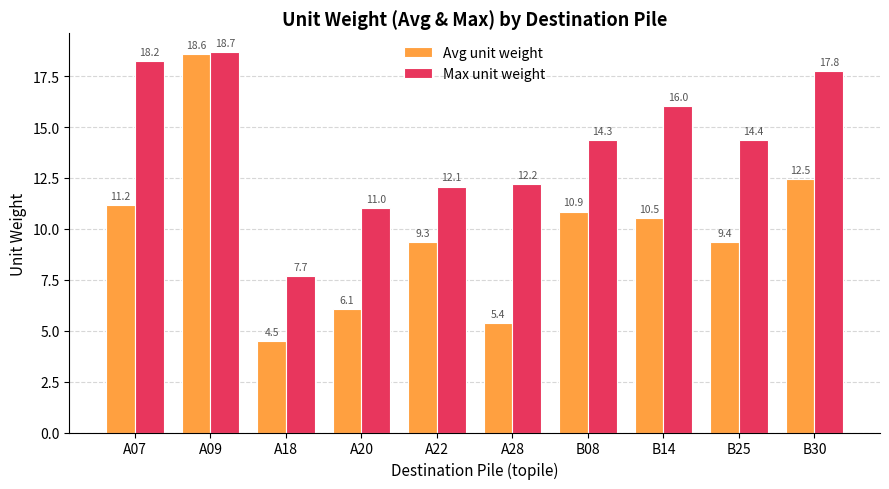

How many bars are there in each group?

2